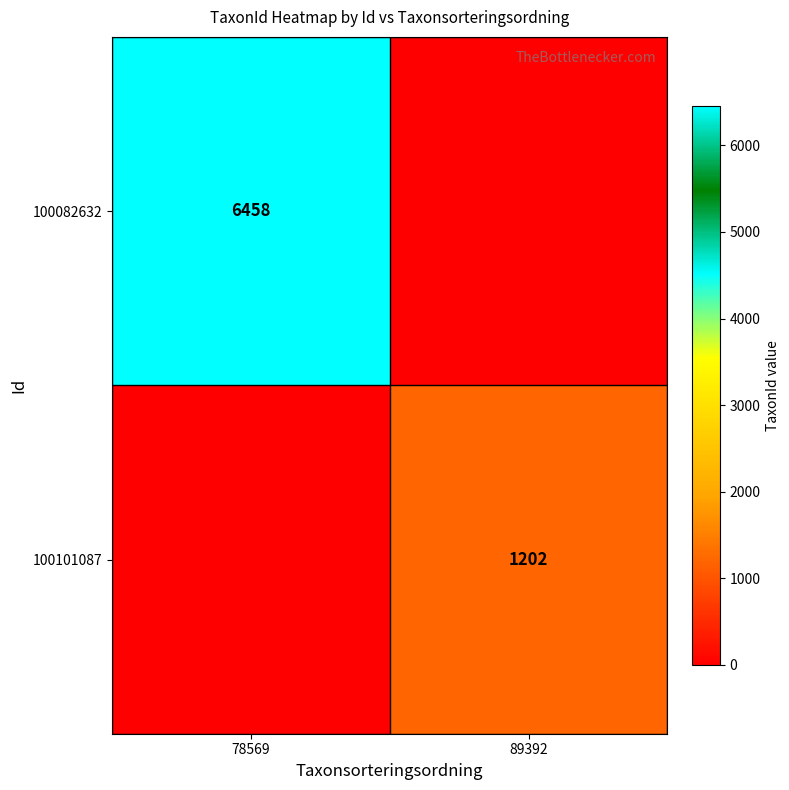

The value of 100082632 at 78569 is 9952. True or false?

False